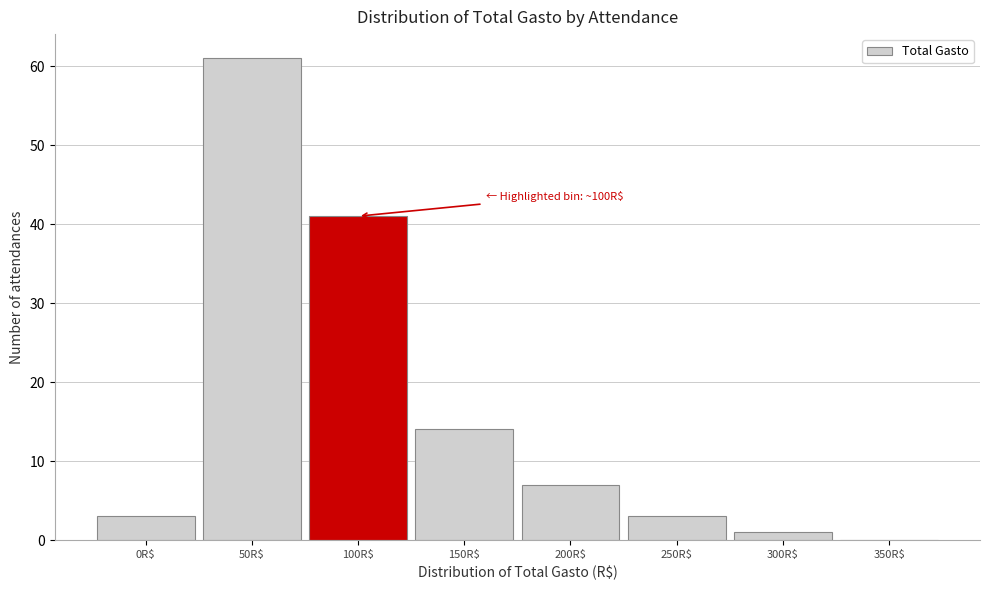

What is the sum of all values?

130